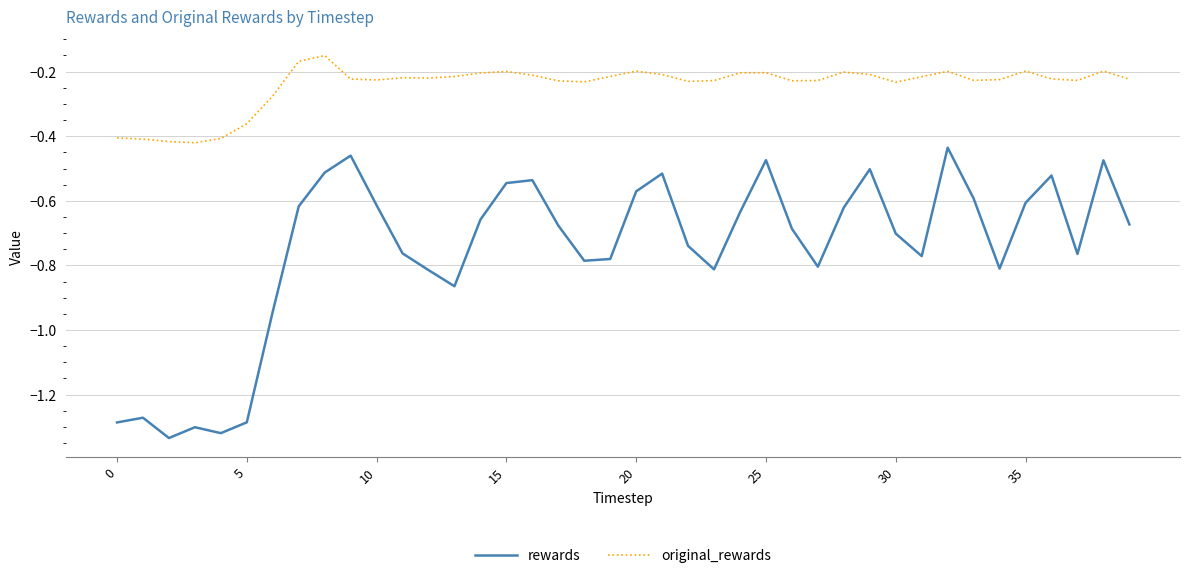

True or false: original_rewards has more than 1 interior local peaks.

True